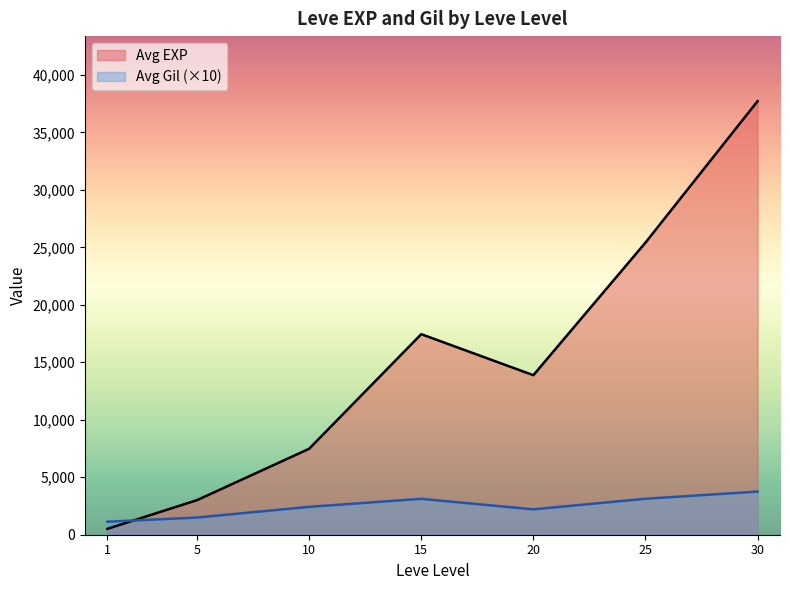

The value of Avg EXP at 1 is 2. True or false?

False